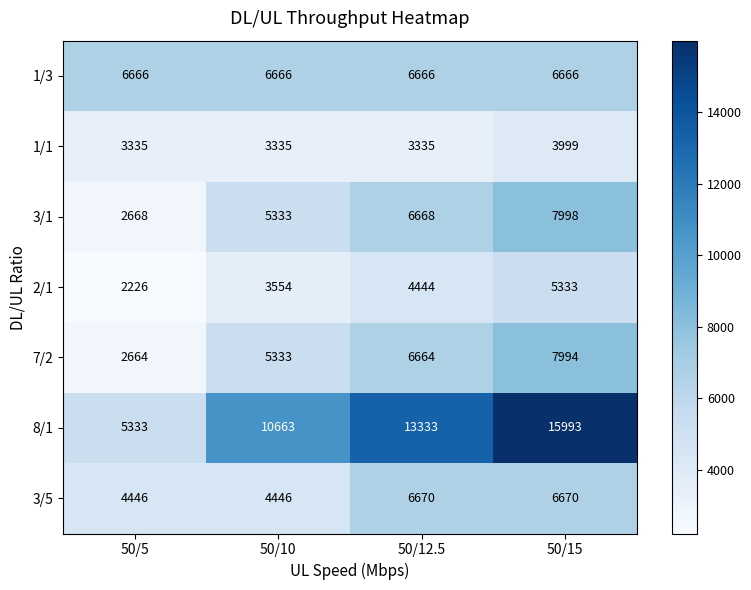

The 3/1 series shows 7998 at 50/15. True or false?

True